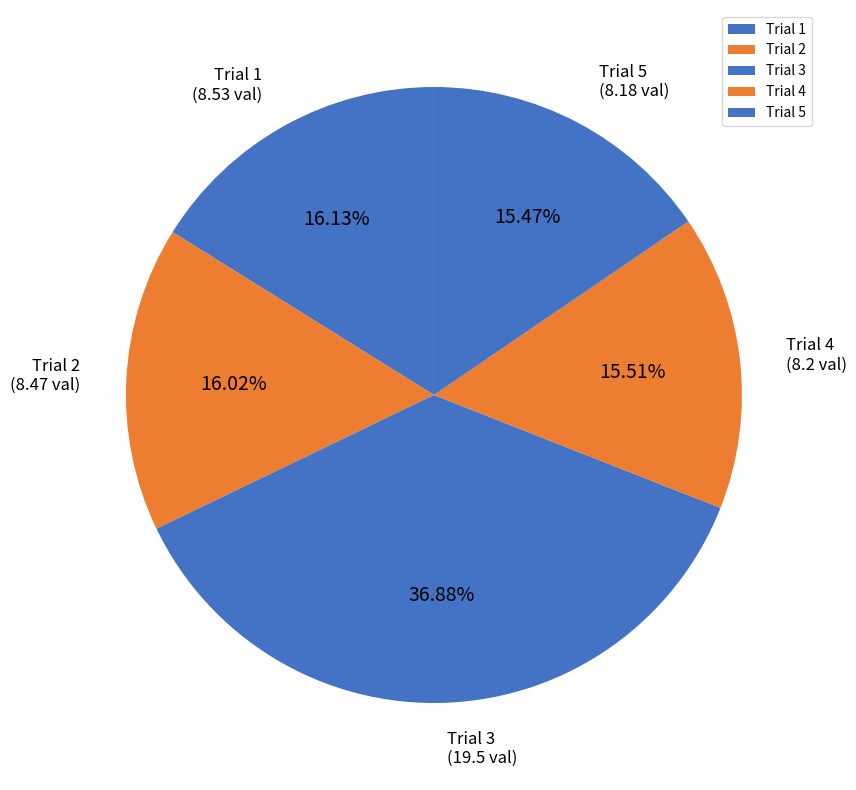

To the nearest percent, what is the difference between the Trial 5 and Trial 3 slice percentages?

21%